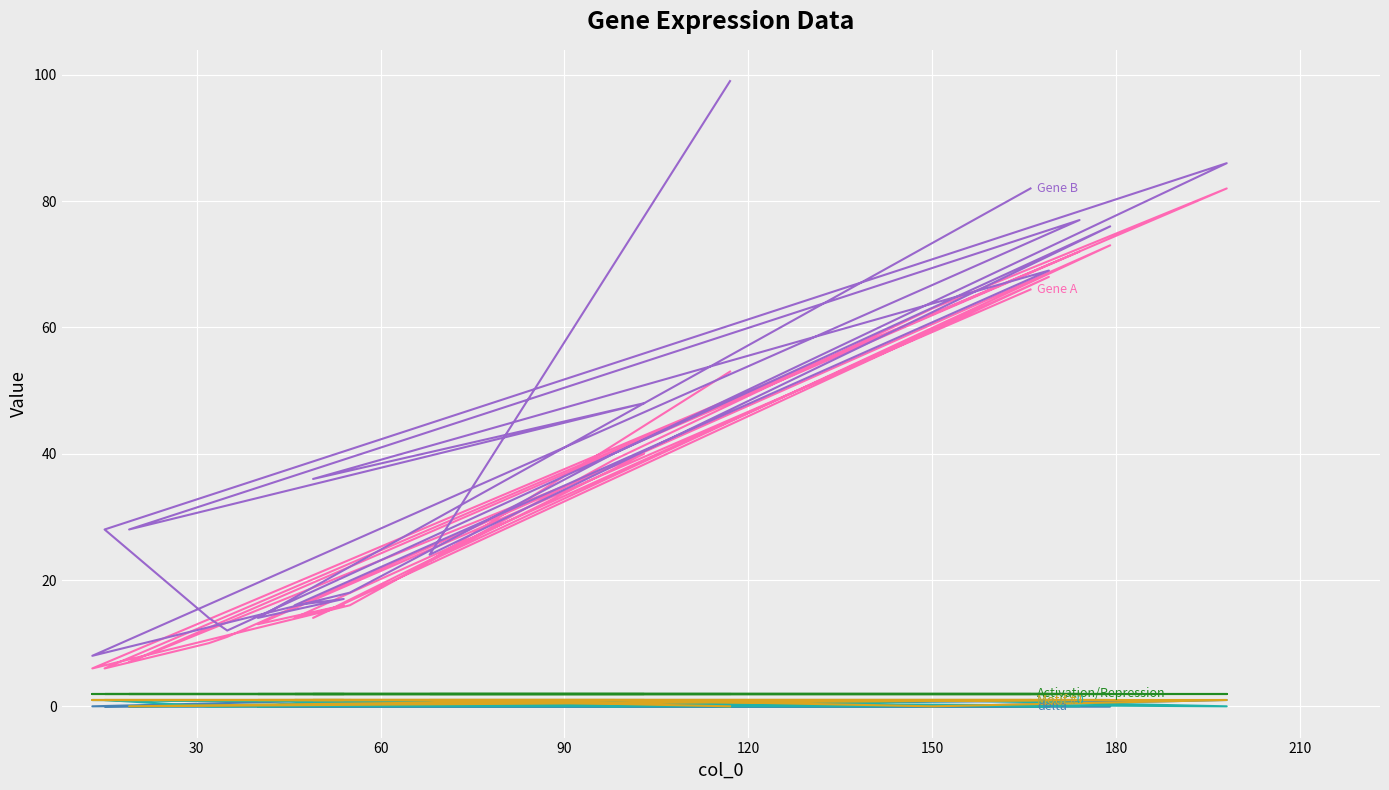

What is the label of the 2nd point from the left?

30